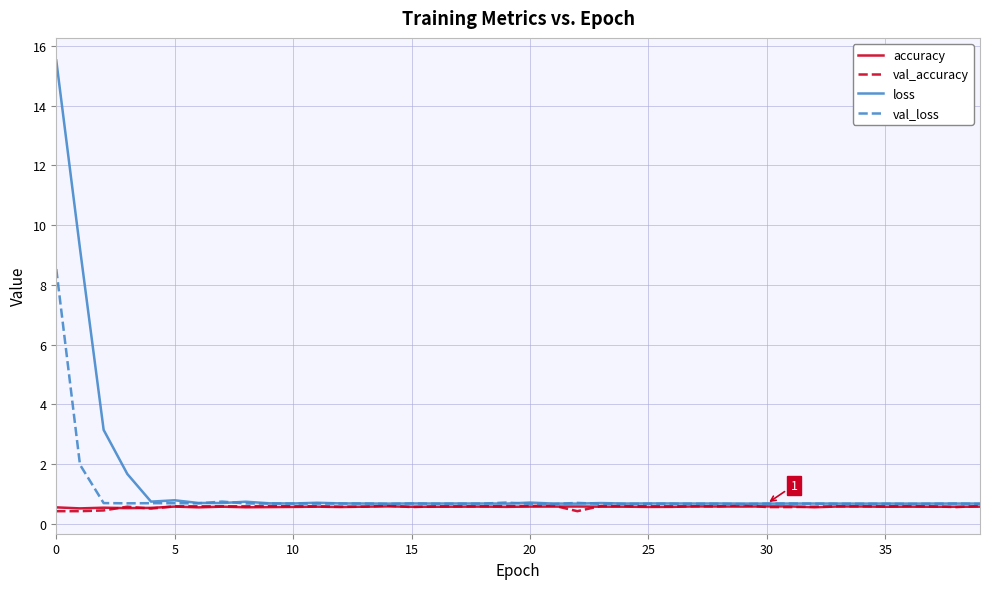

Which series has the largest total across all categories?

loss